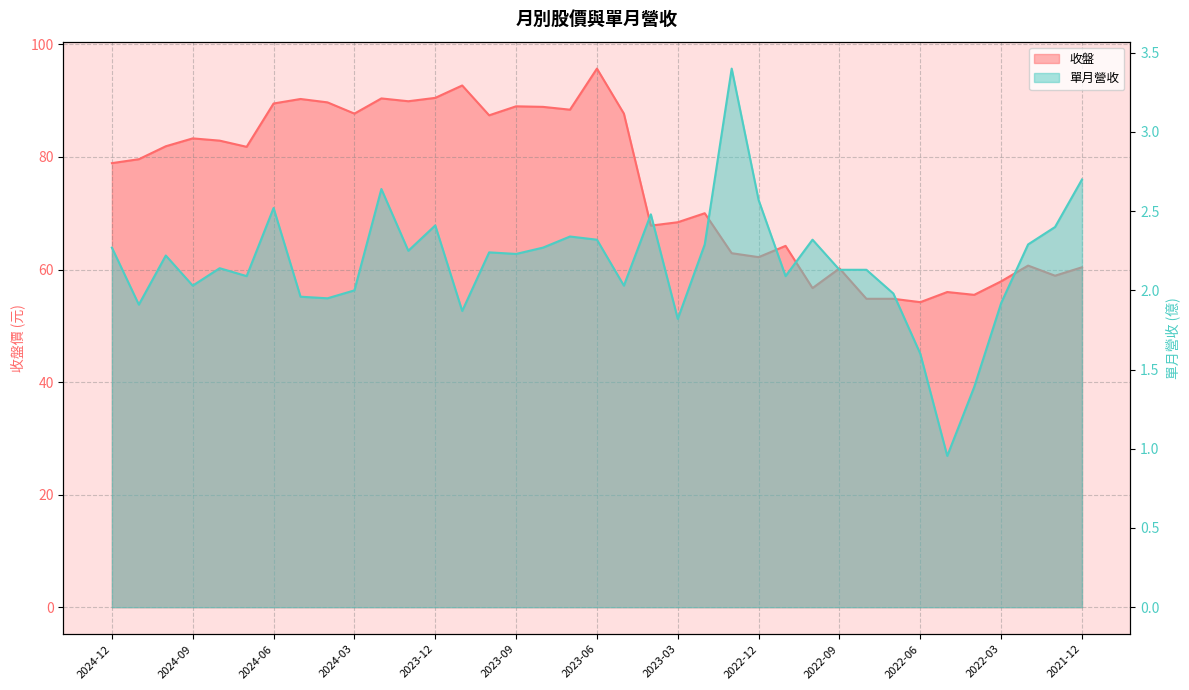

Is the value of 單月營收 at 2024-07 greater than the value of 收盤 at 2023-02?

No